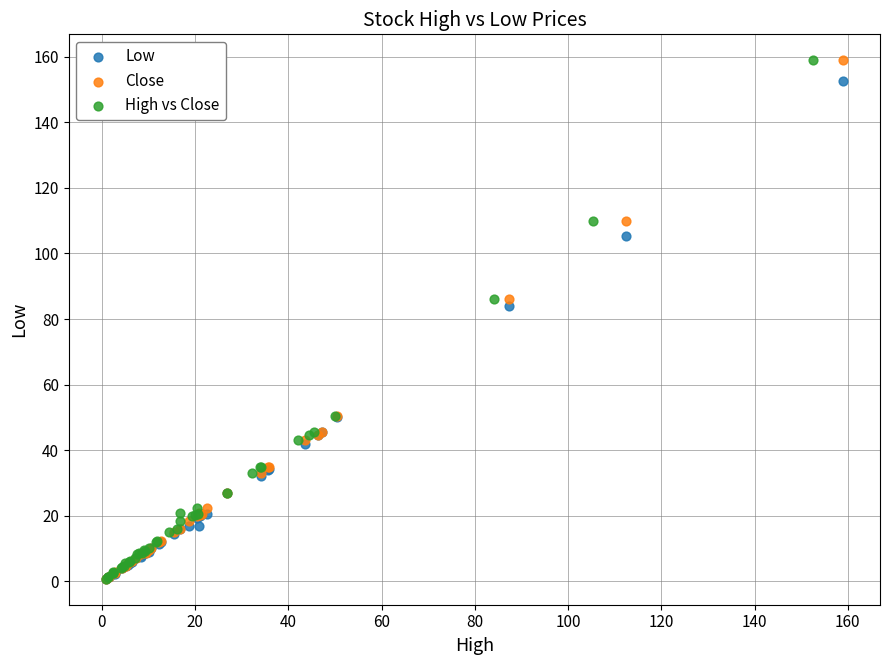

What are all the series names shown in the legend?

Low, Close, High vs Close